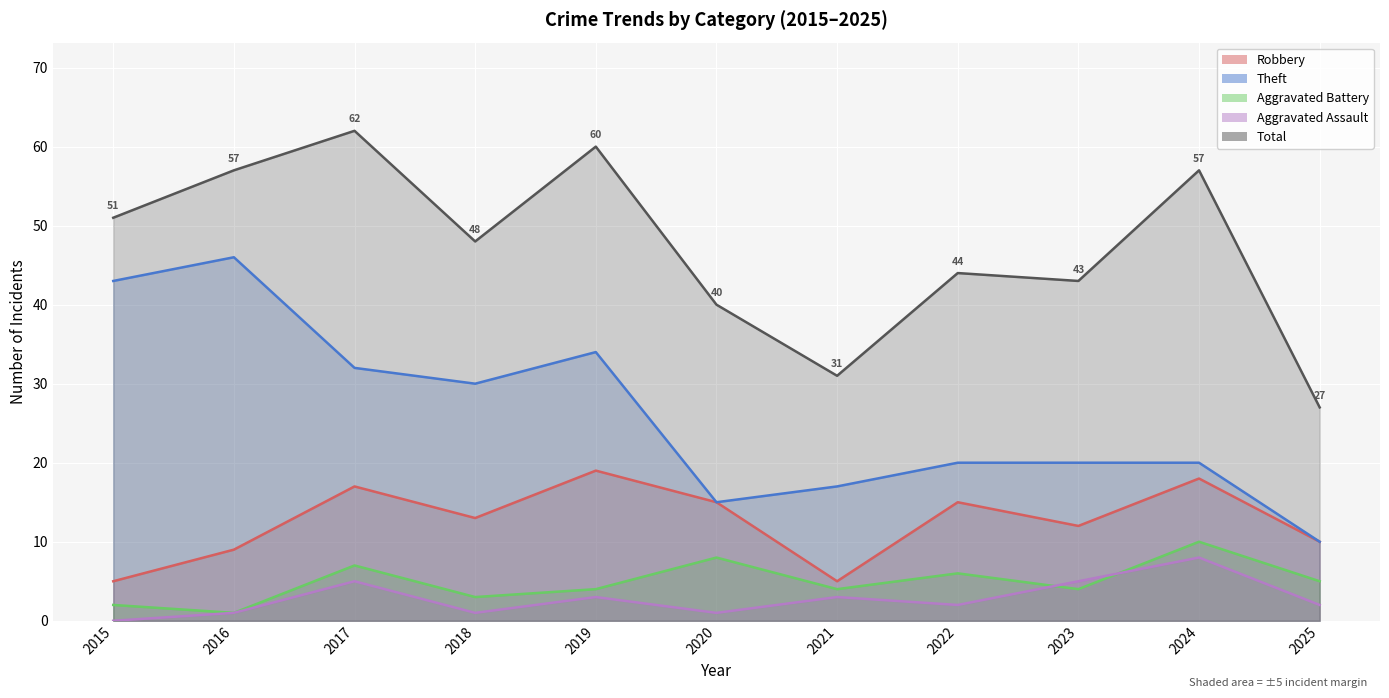

How many categories are shown in the chart?

11